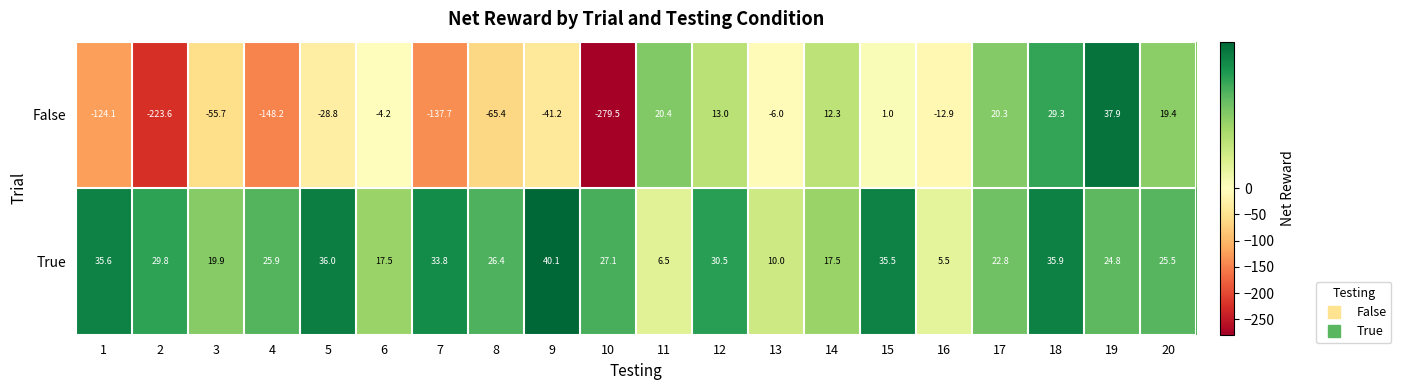

True or false: False has a value of -6.0 at 13.

True